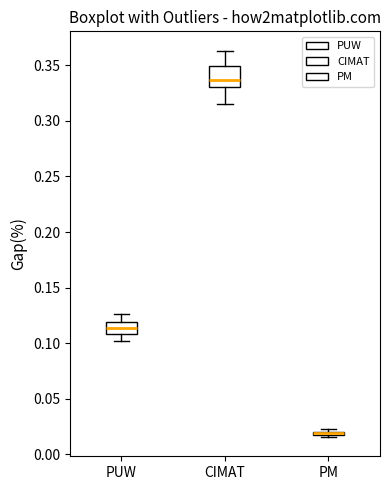

Comparing the boxes themselves (not the whiskers), which one is the tallest?

CIMAT